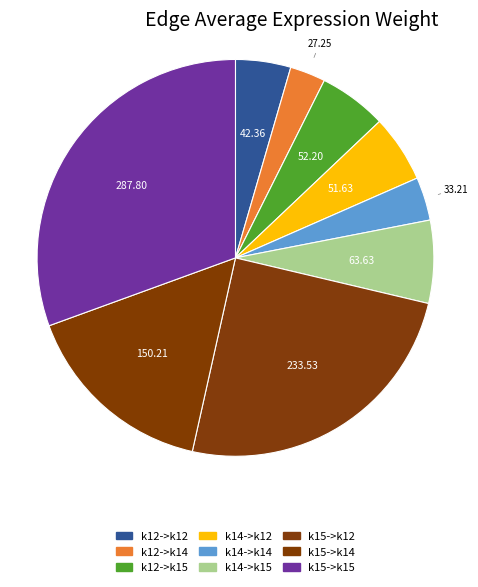

How many segments does this pie chart have?

9